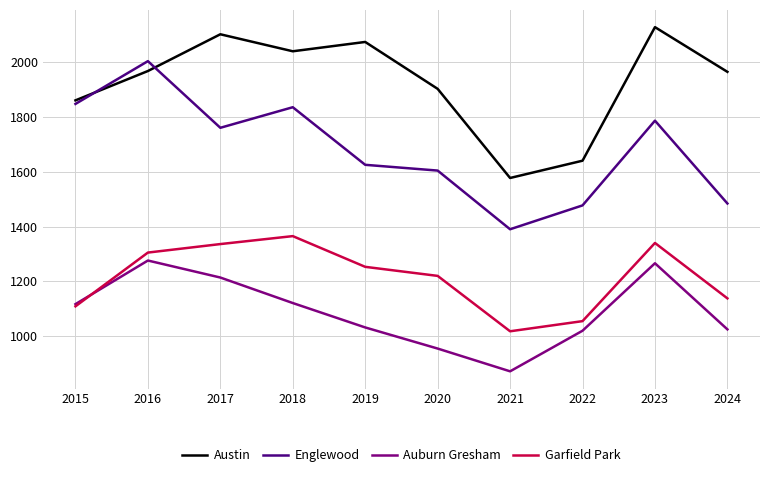

Which series changed the most between 2016 and 2017?

Englewood